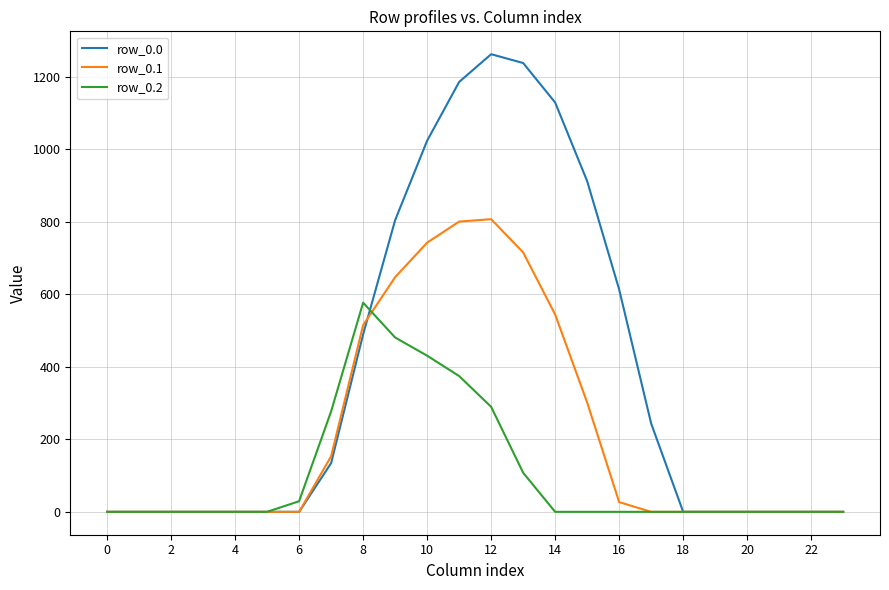

What is the sum of all row_0.2 values?

2565.8